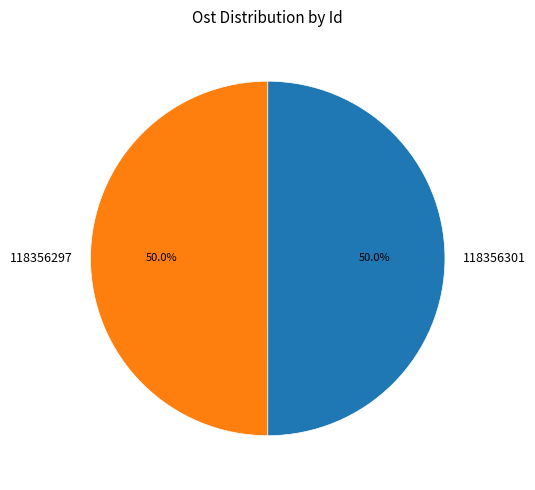

To the nearest percent, what is the average slice percentage?

50%